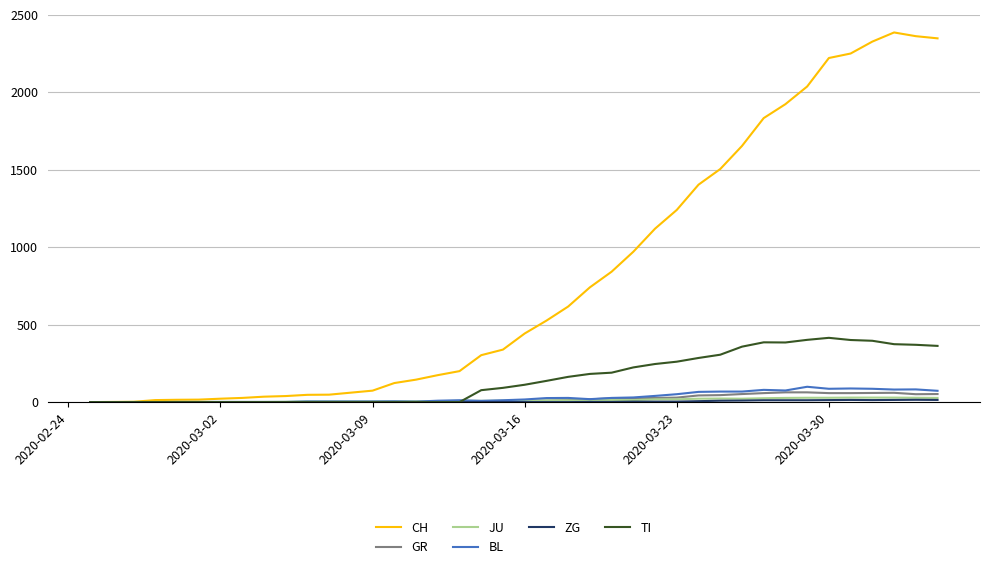

What is the maximum value for TI?

415